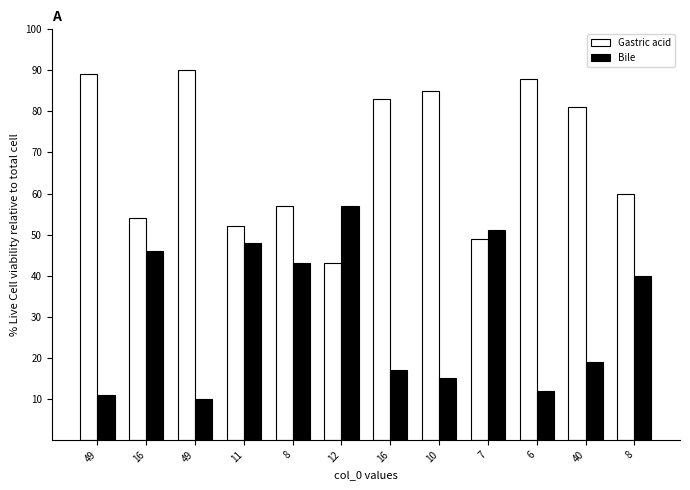

What is the difference between the Gastric acid values at 8 and 16?

3